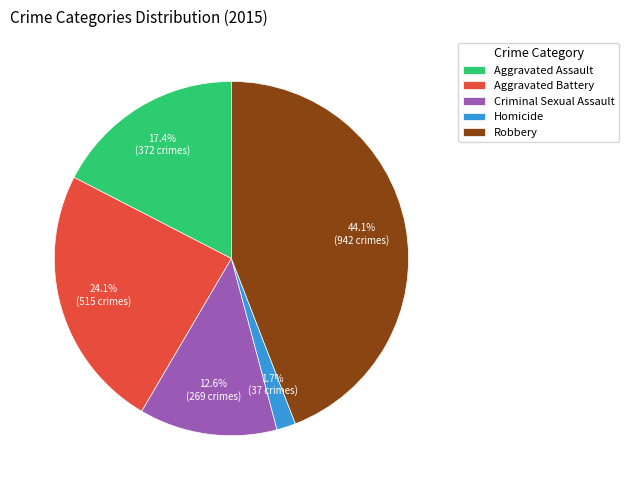

How many slices are in this pie chart?

5